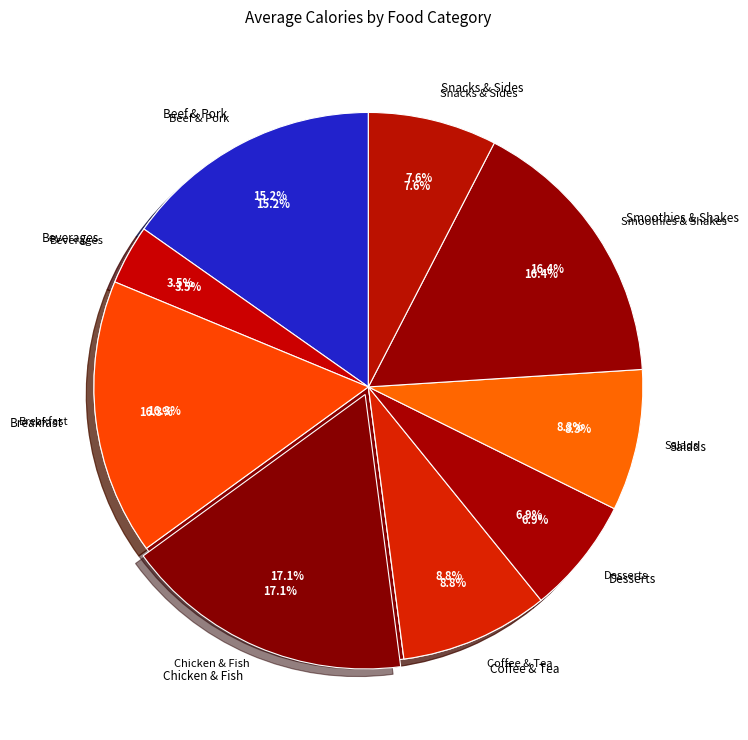

To the nearest percent, what is the difference between the largest and smallest slice percentages?

14%